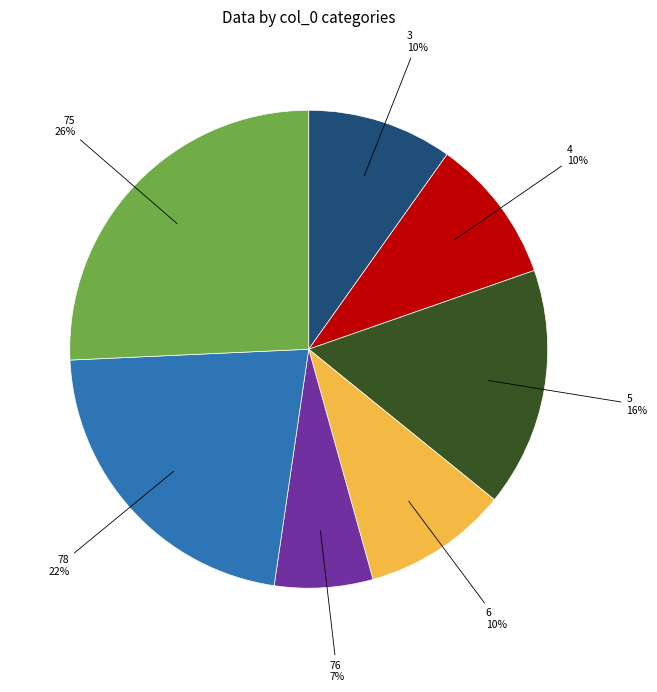

Does any single category account for the majority?

No